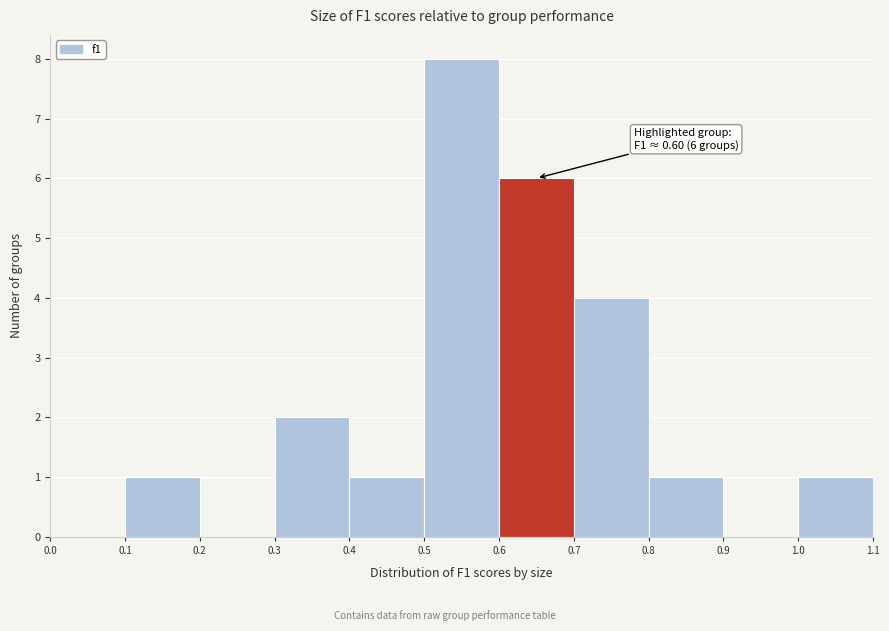

Over which range of the x-axis is the bar tallest?

0.5 to 0.6